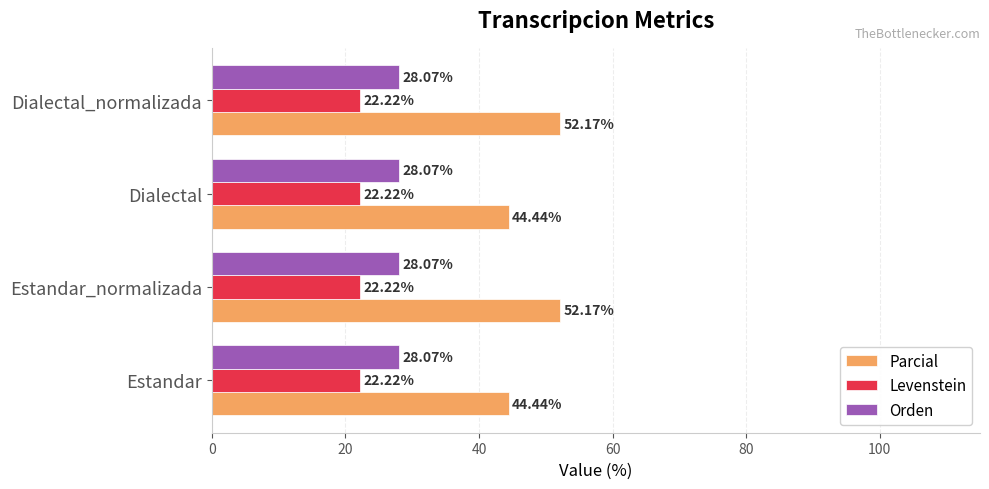

What is the difference between the maximum and minimum values in the Parcial series?

7.7